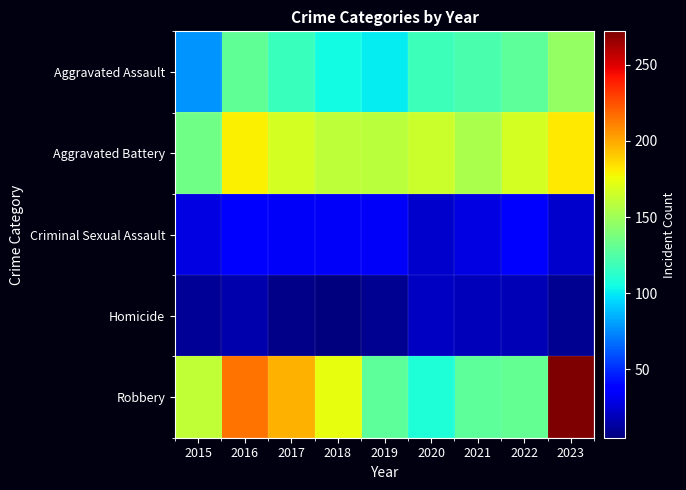

Which label corresponds to the smallest value in the chart?

2018